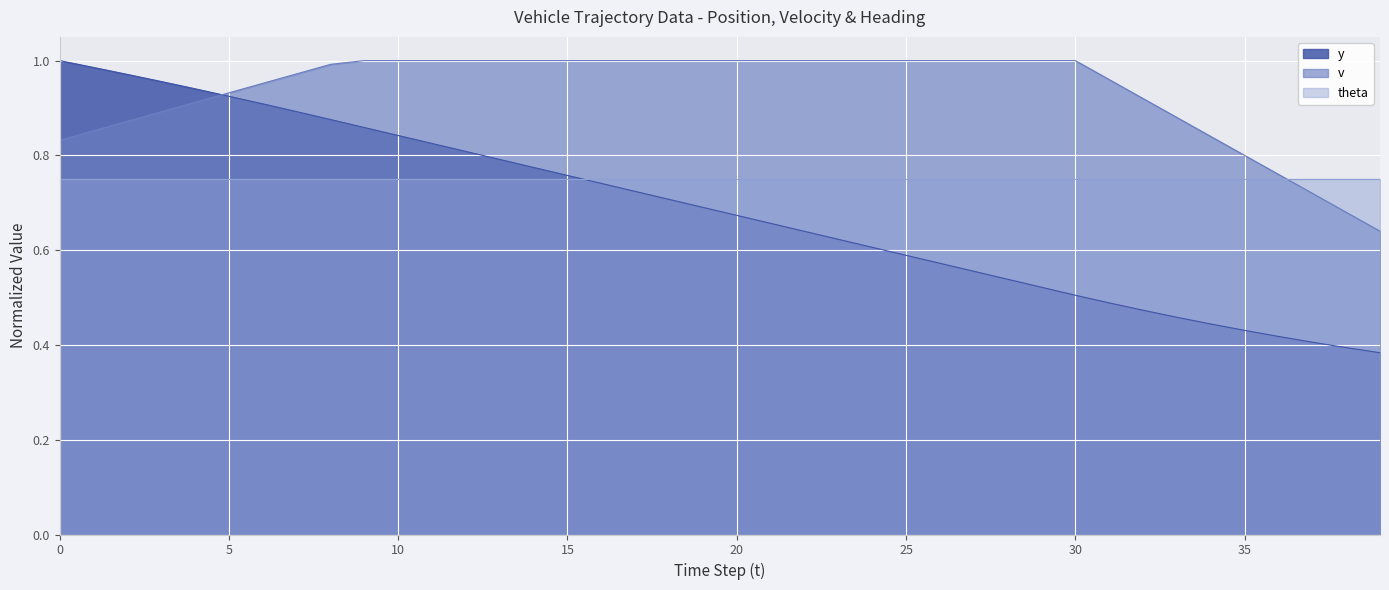

True or false: y has more than 1 points higher than both neighbors.

False